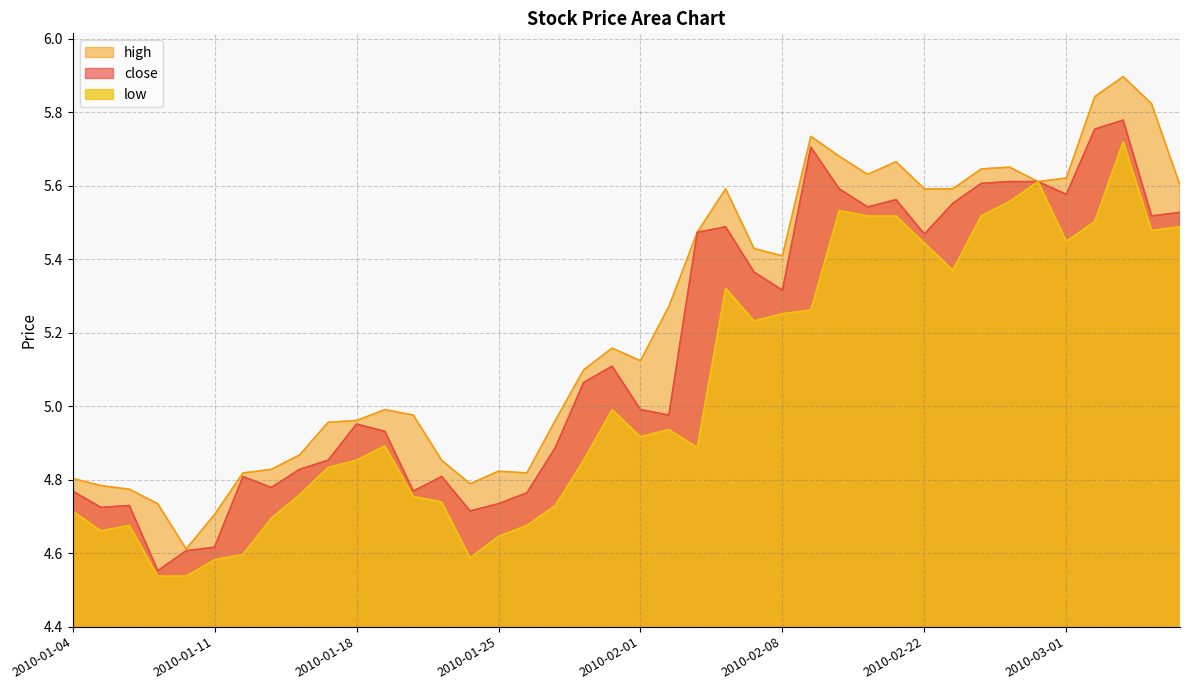

What is the sum of all low values?

201.8